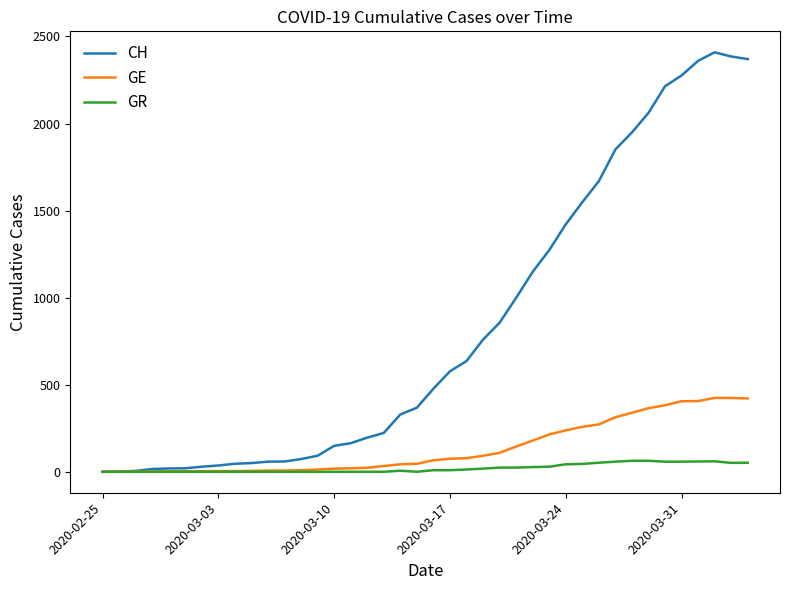

Which series has the largest total across all categories?

CH